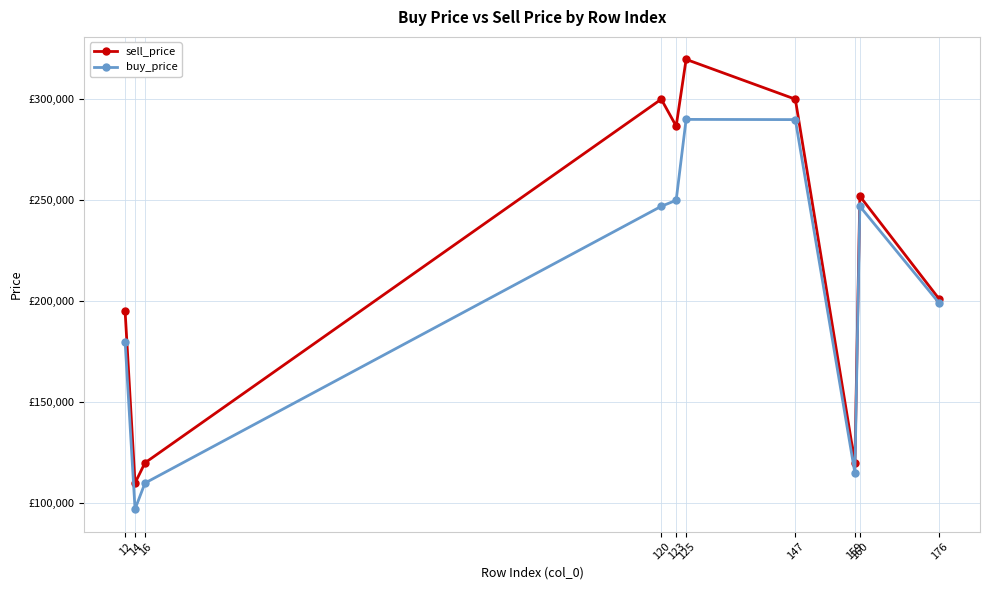

At which category is the sum across all series the highest?

125